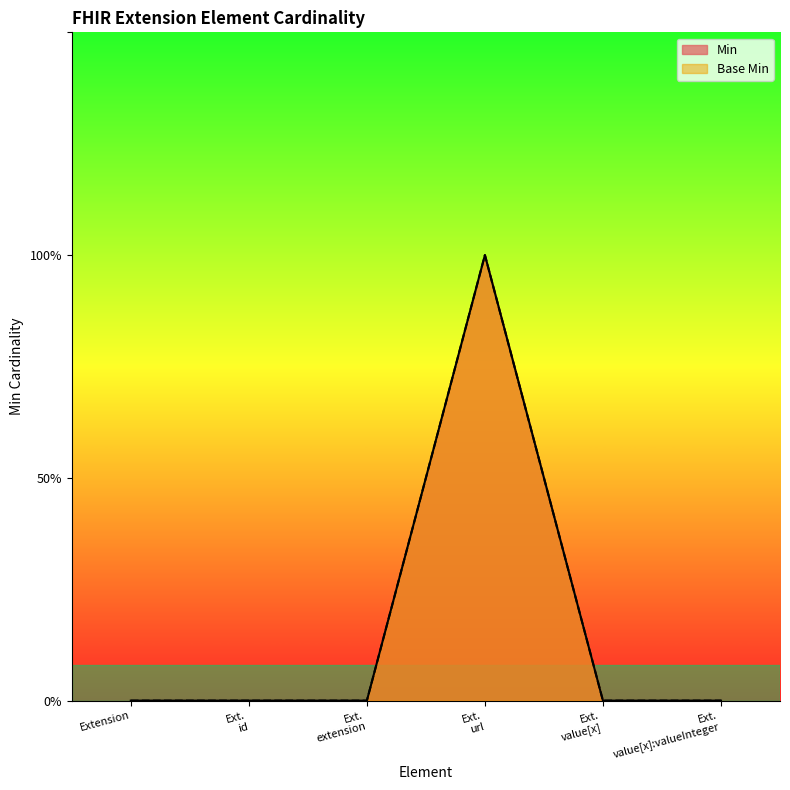

True or false: Min and Base Min cross at least once.

False